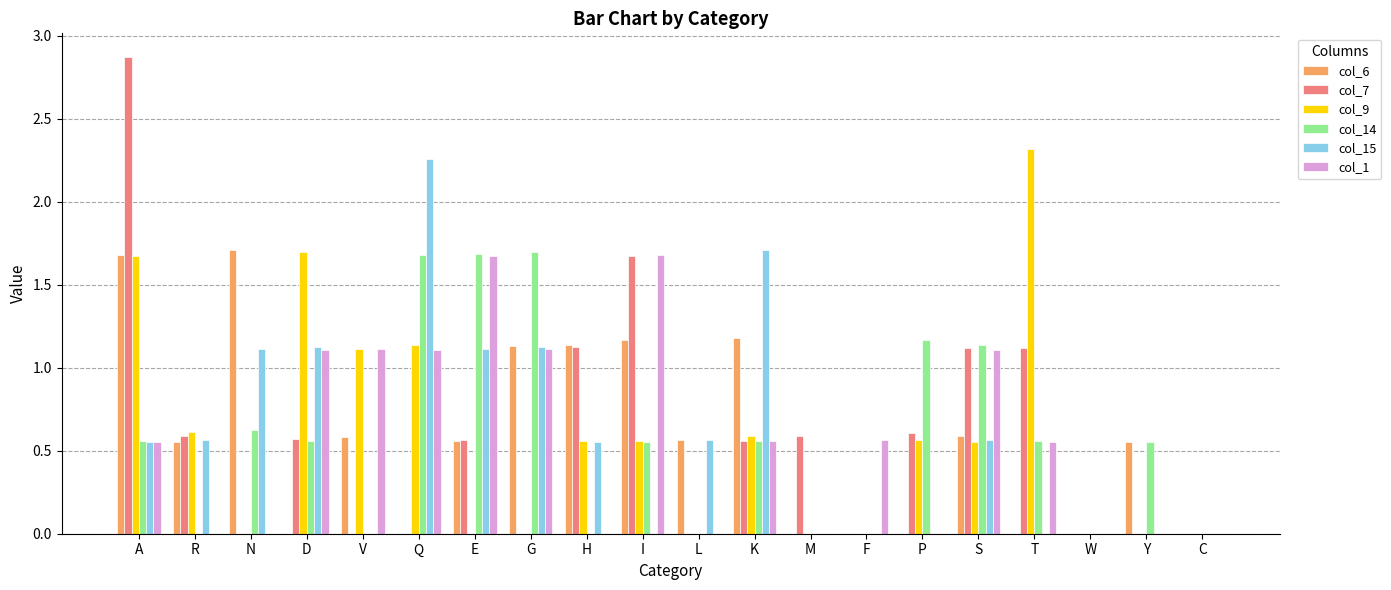

Is it true that col_1 equals 0.3 at G?

False